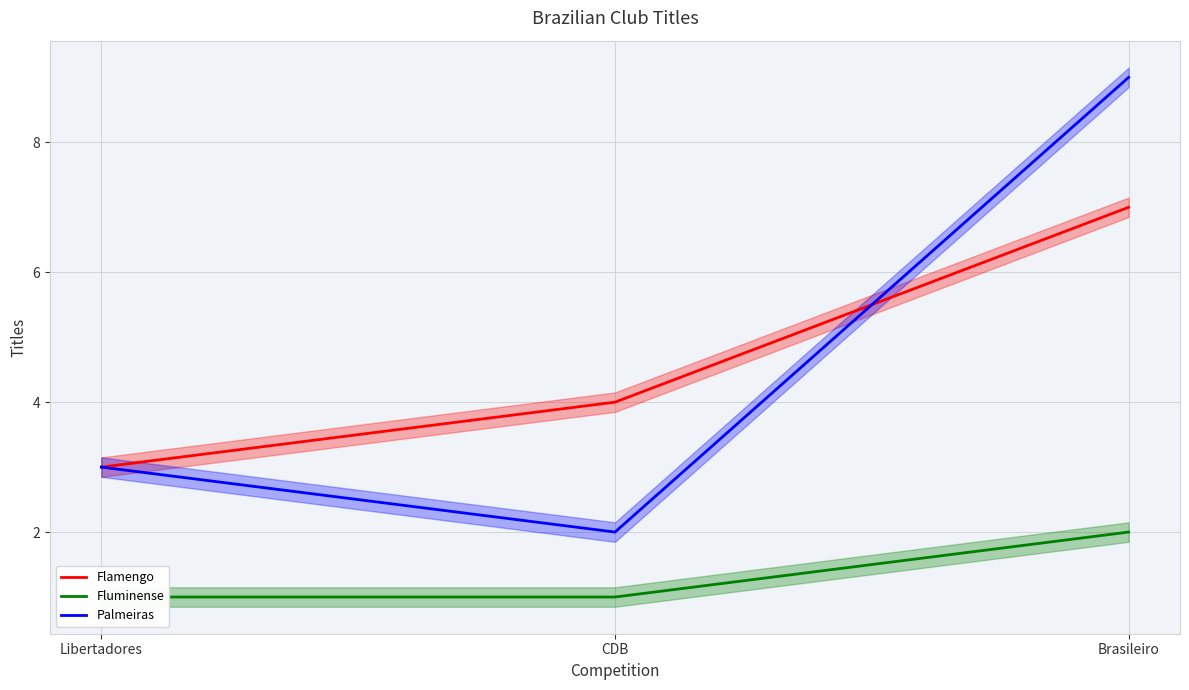

What is the label of the 1st point from the left?

Libertadores